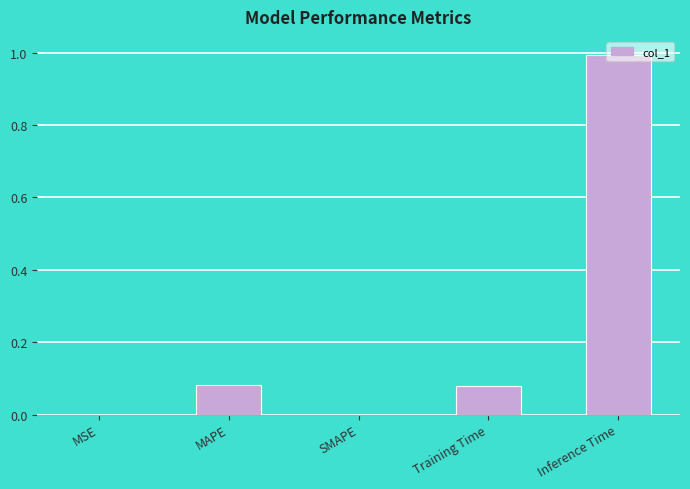

How many data points does each series have?

5